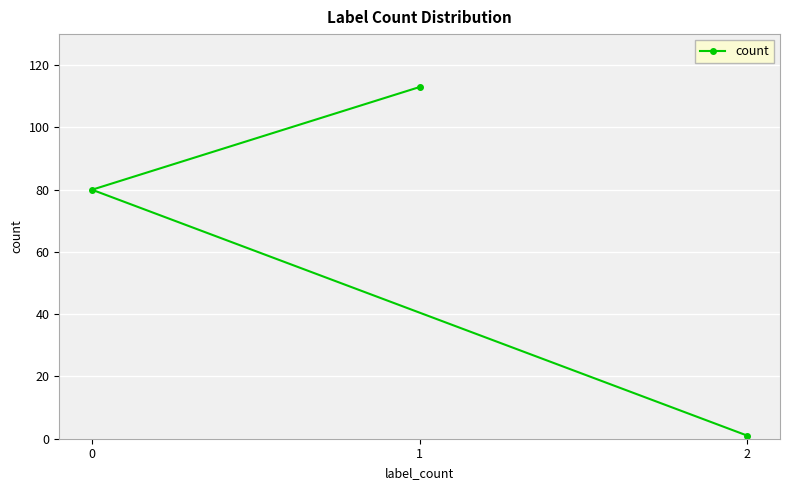

The chart shows a value of 80 at 0. True or false?

True